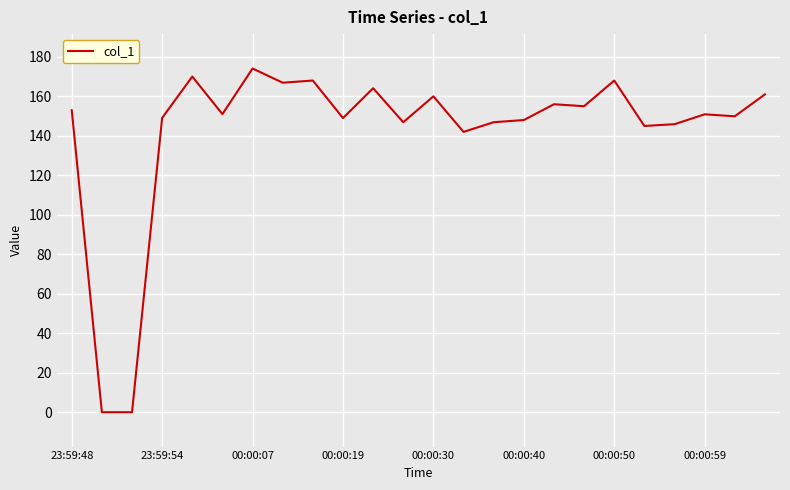

What is the difference between the maximum and minimum values?

174.0